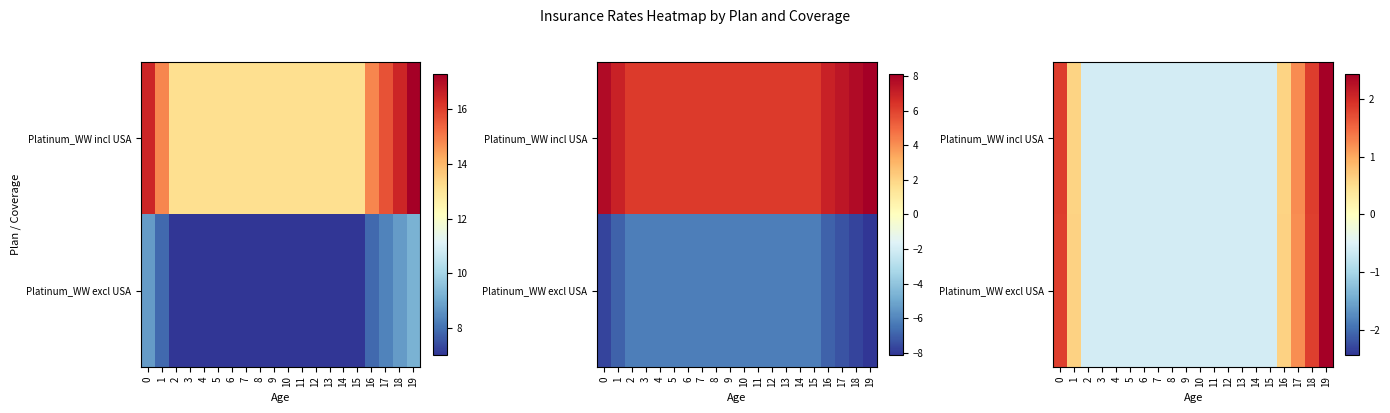

At which label does Platinum_WW excl USA reach its minimum?

2